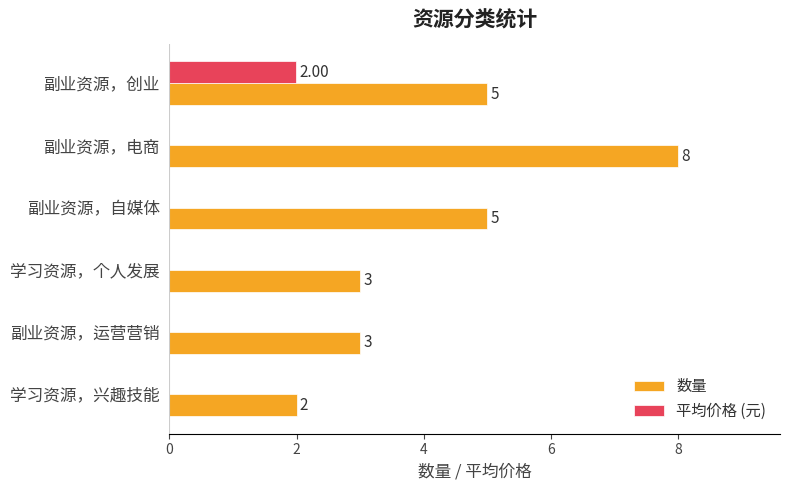

Which label corresponds to the largest value in the chart?

副业资源，电商